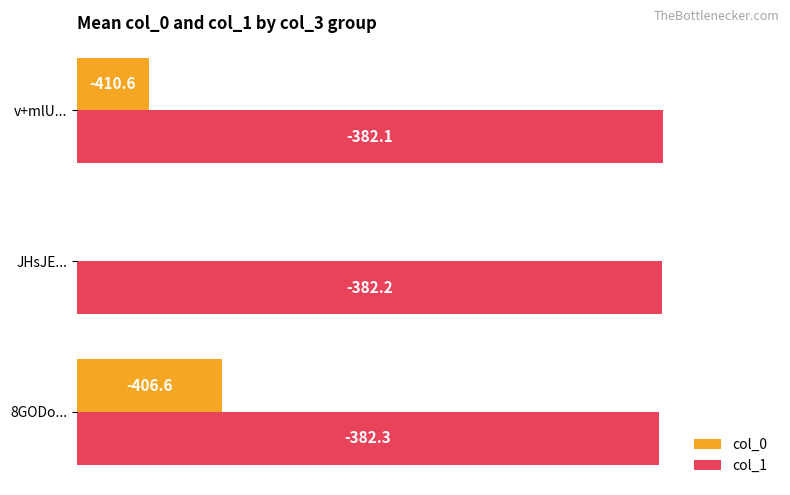

What are all the series names shown in the legend?

col_0, col_1